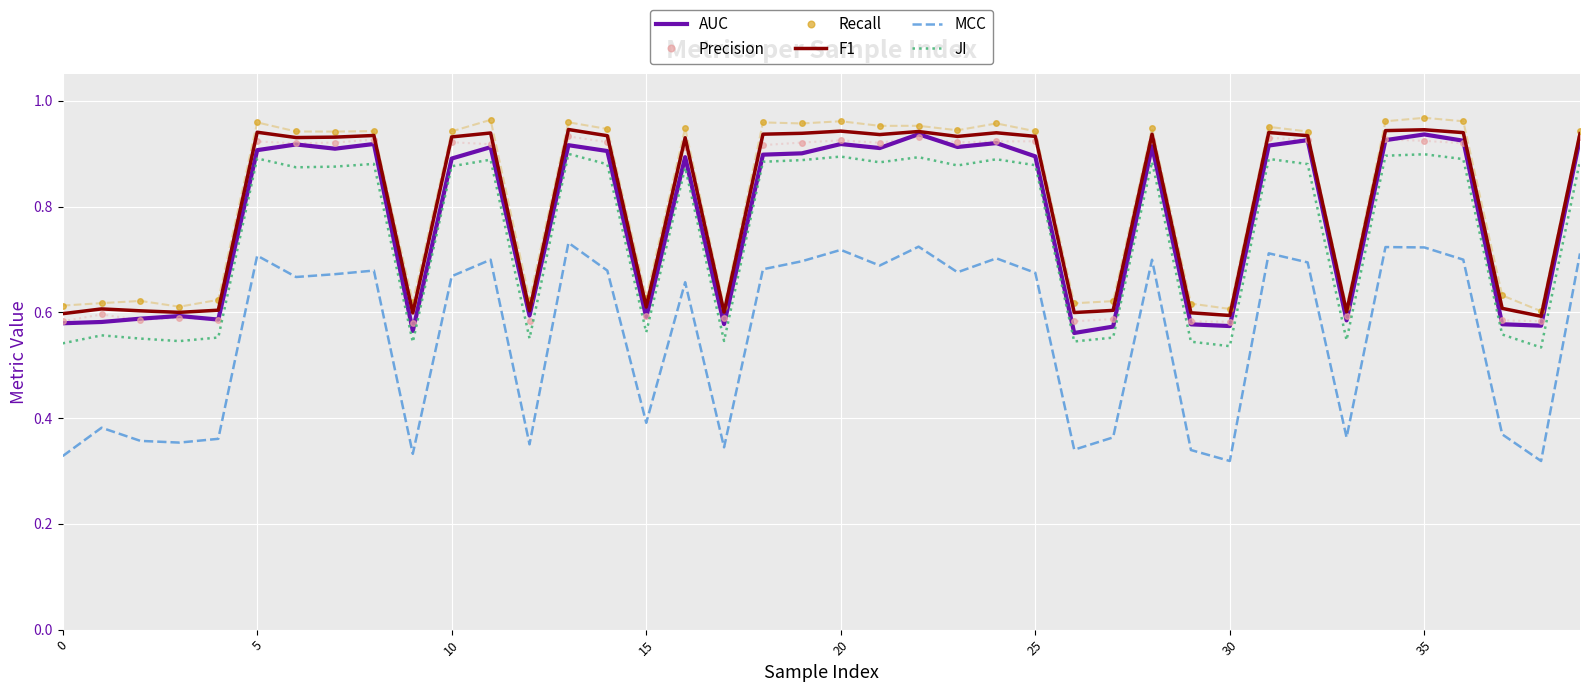

True or false: JI and Recall intersect in this chart.

False